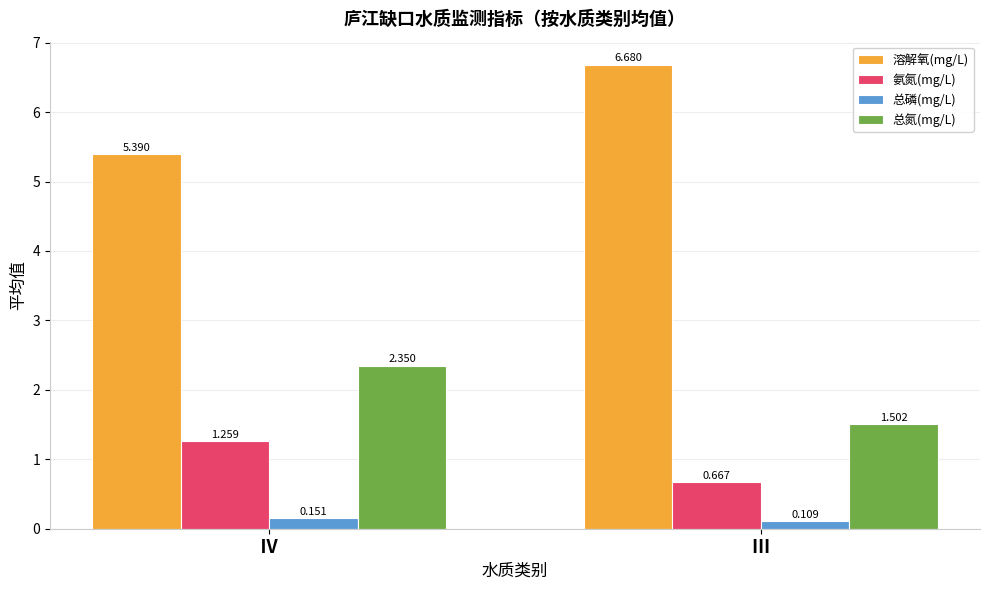

Where is 总氮(mg/L) nearest to the value 1?

Ⅲ